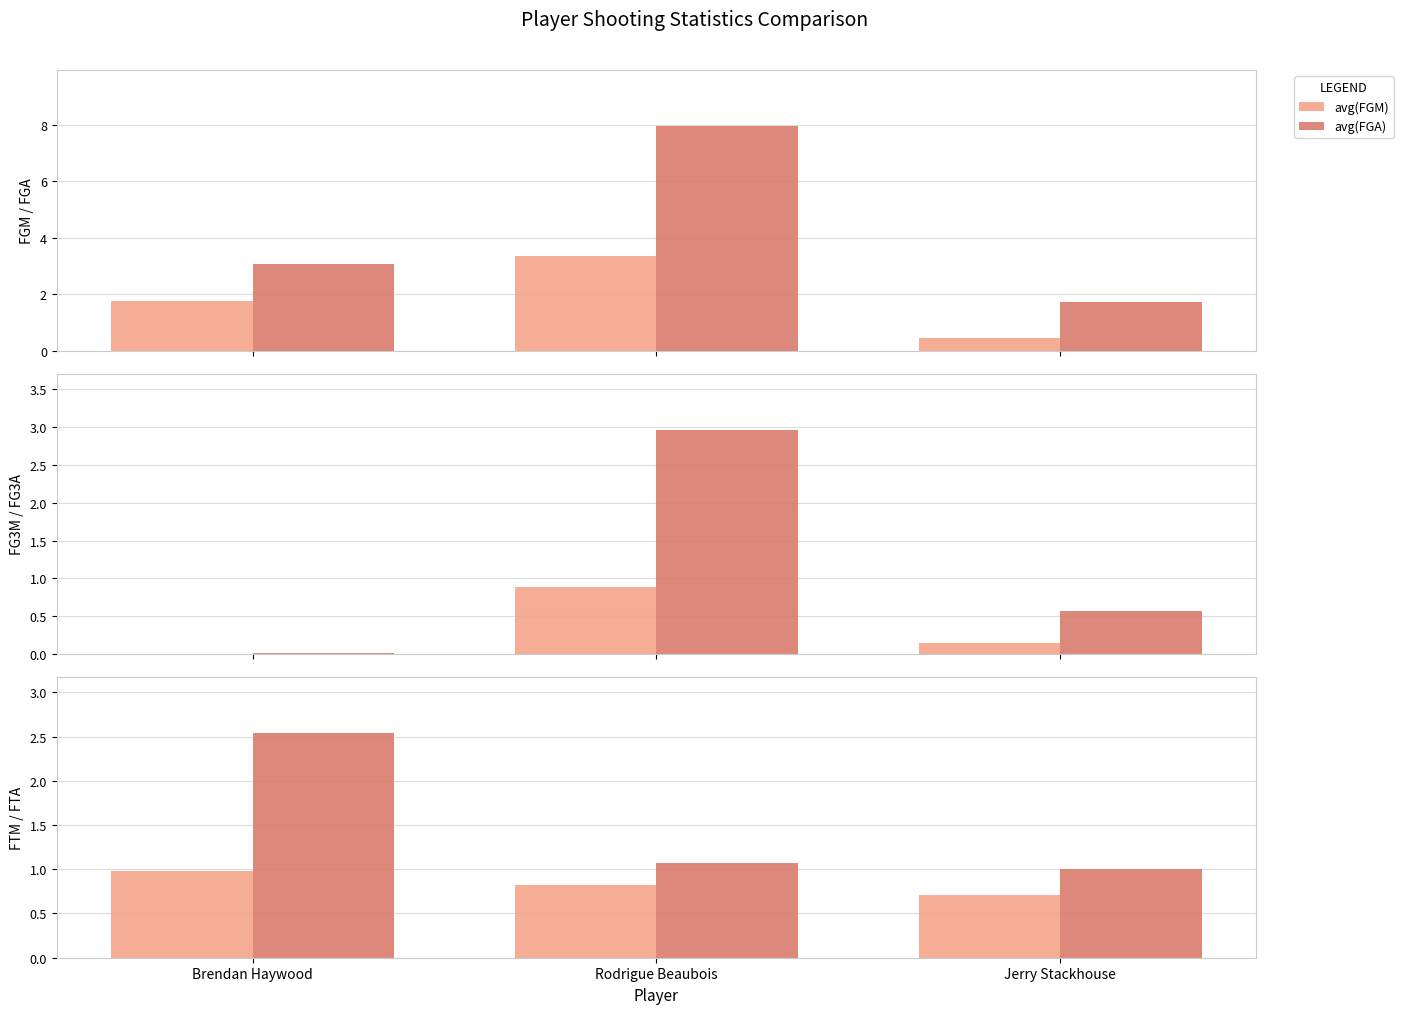

What is the minimum value for avg(FGA)?

1.7